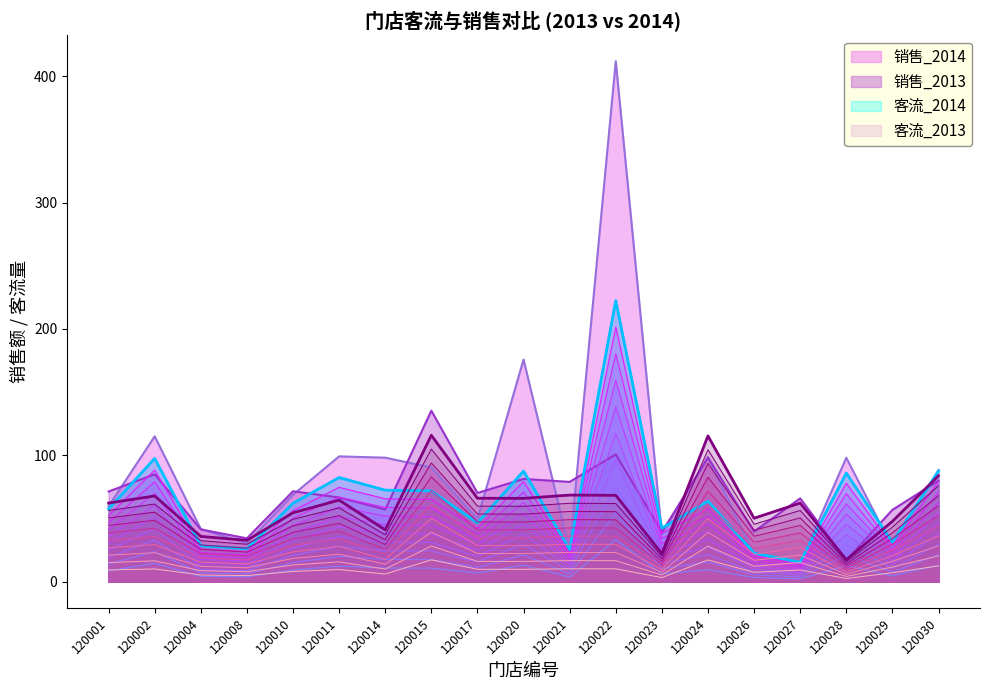

True or false: 客流_2013 and 客流_2014 intersect in this chart.

True